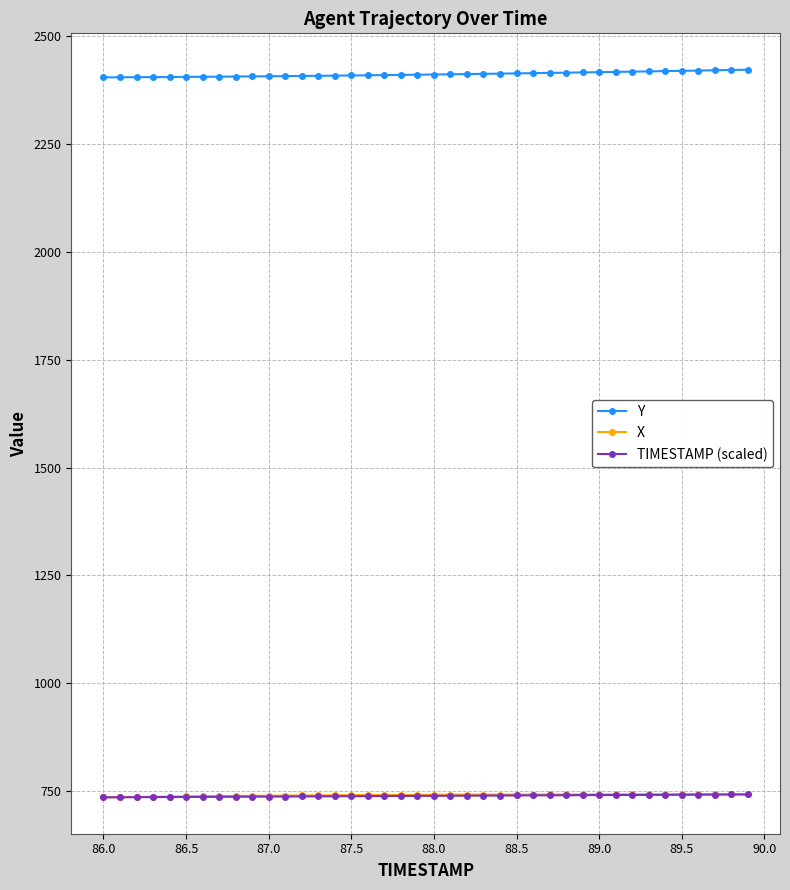

What is the minimum value shown in the chart?

735.8